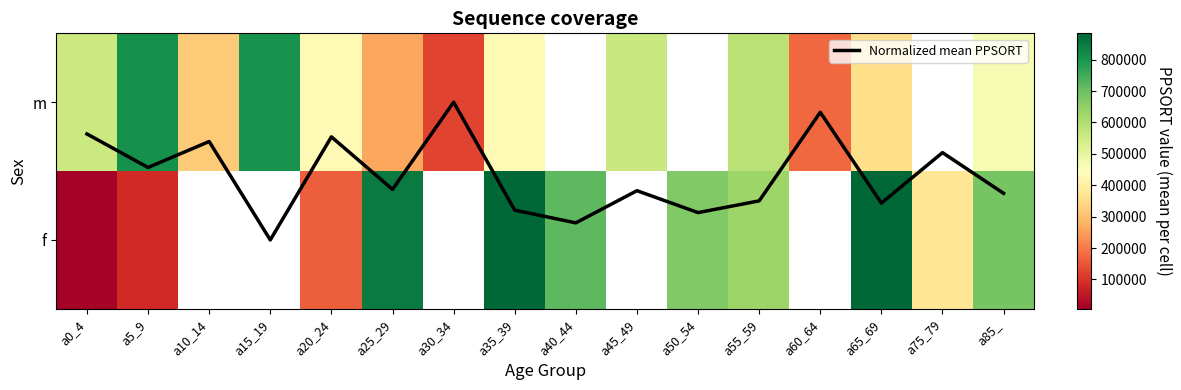

What is the difference between the f values at a35_39 and a50_54?

213038.0